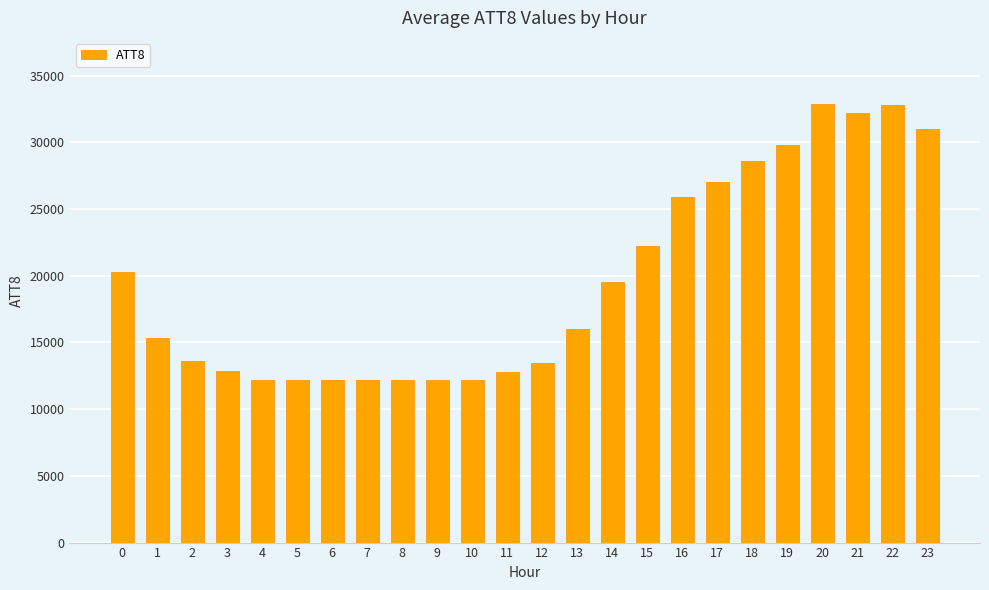

What is the value of the 6th bar from the left?

12200